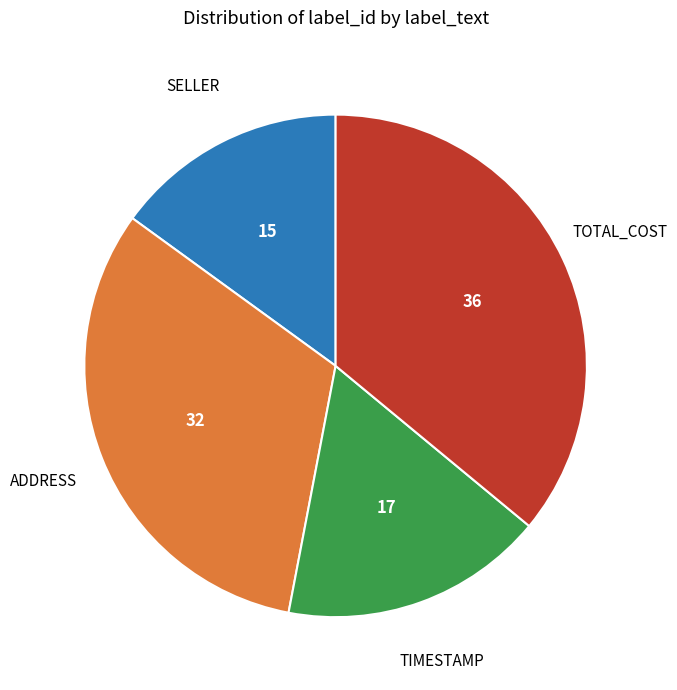

Between ADDRESS and TOTAL_COST, which is larger?

TOTAL_COST